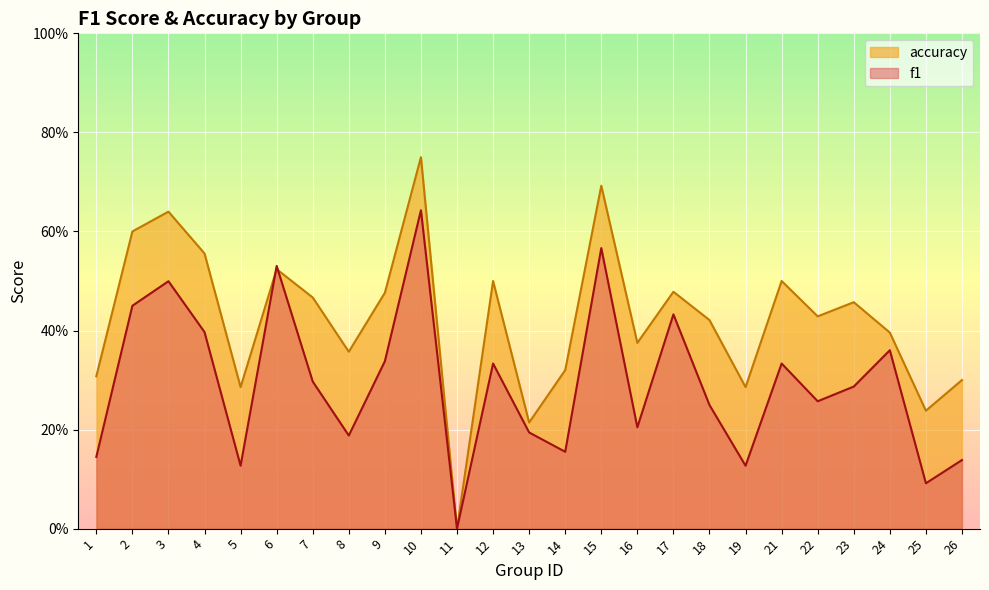

The value of accuracy at 18 is 0.6. True or false?

False